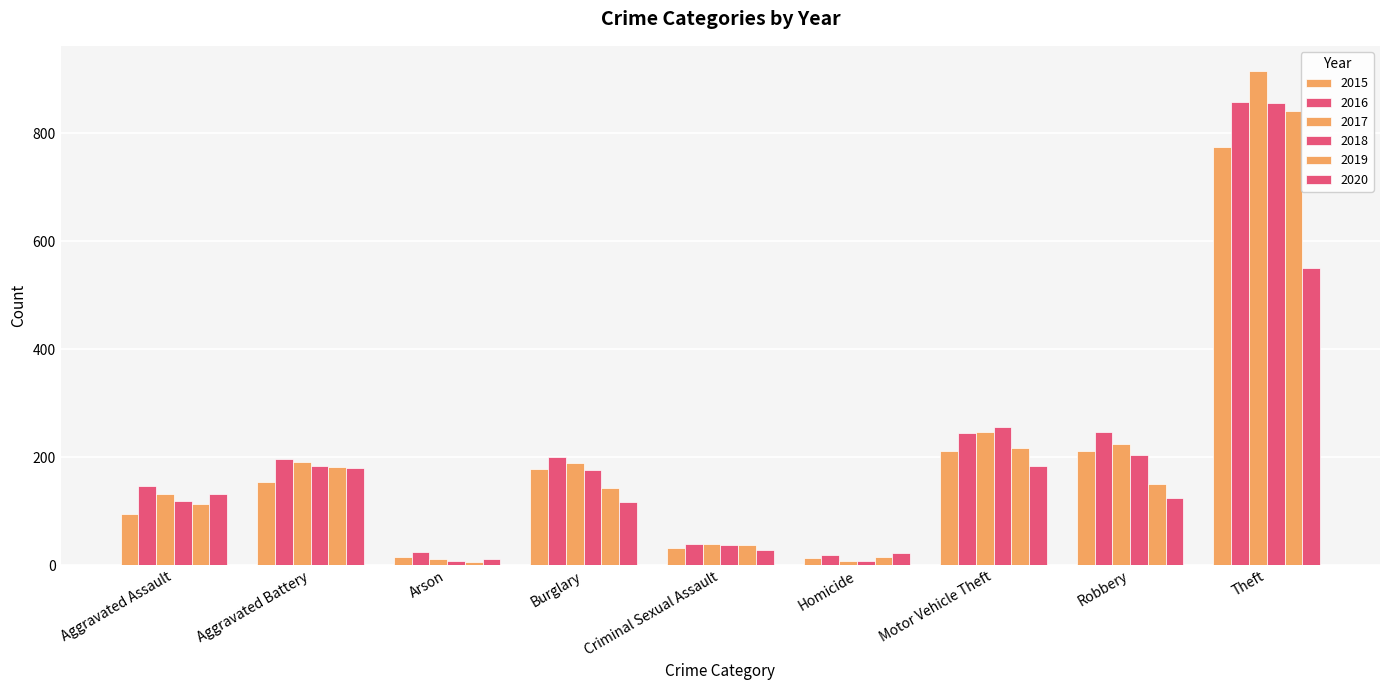

The value of 2017 at Robbery is 224. True or false?

True